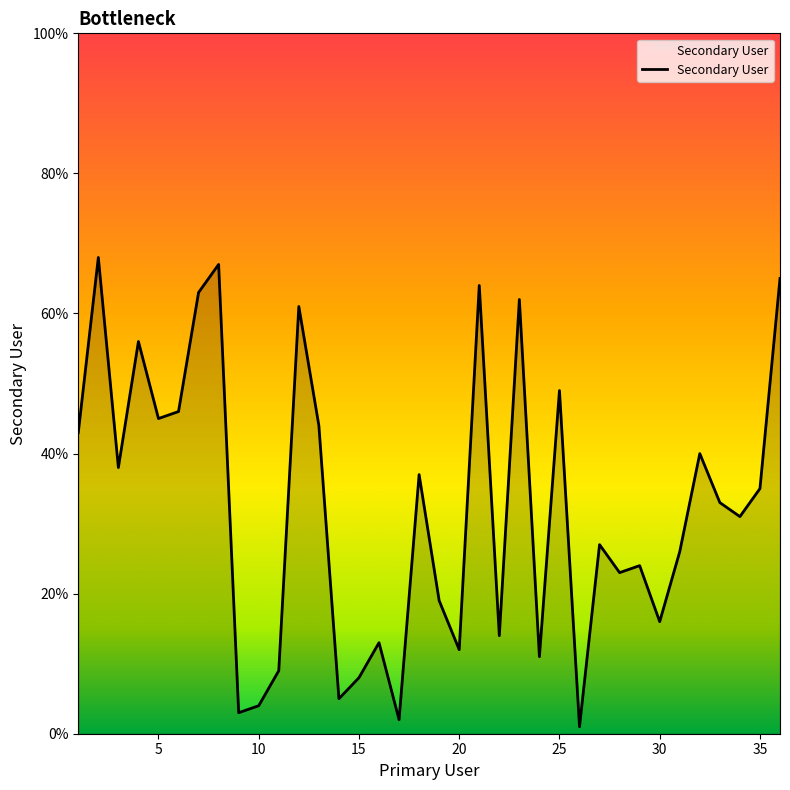

What is the greatest value displayed?

68